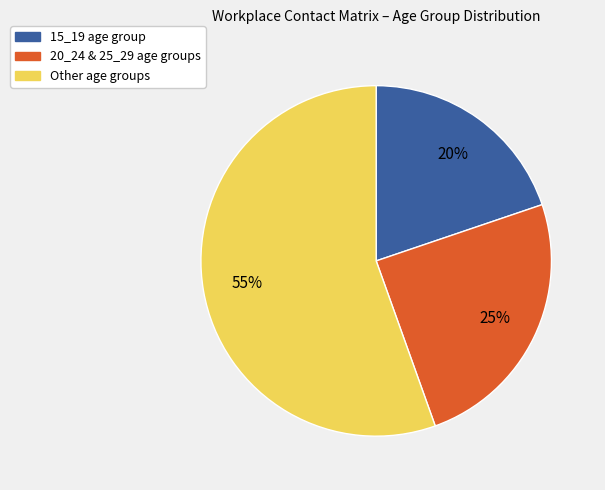

To the nearest percent, what portion does 15_19 age group represent?

20%